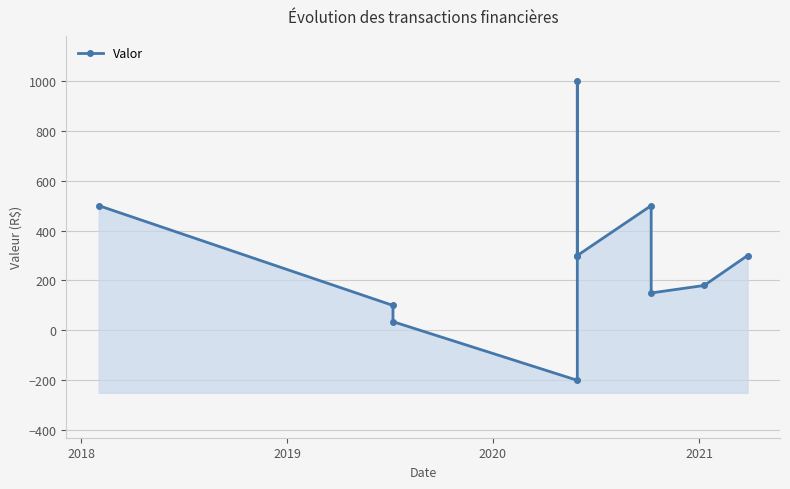

What is the average value?

288